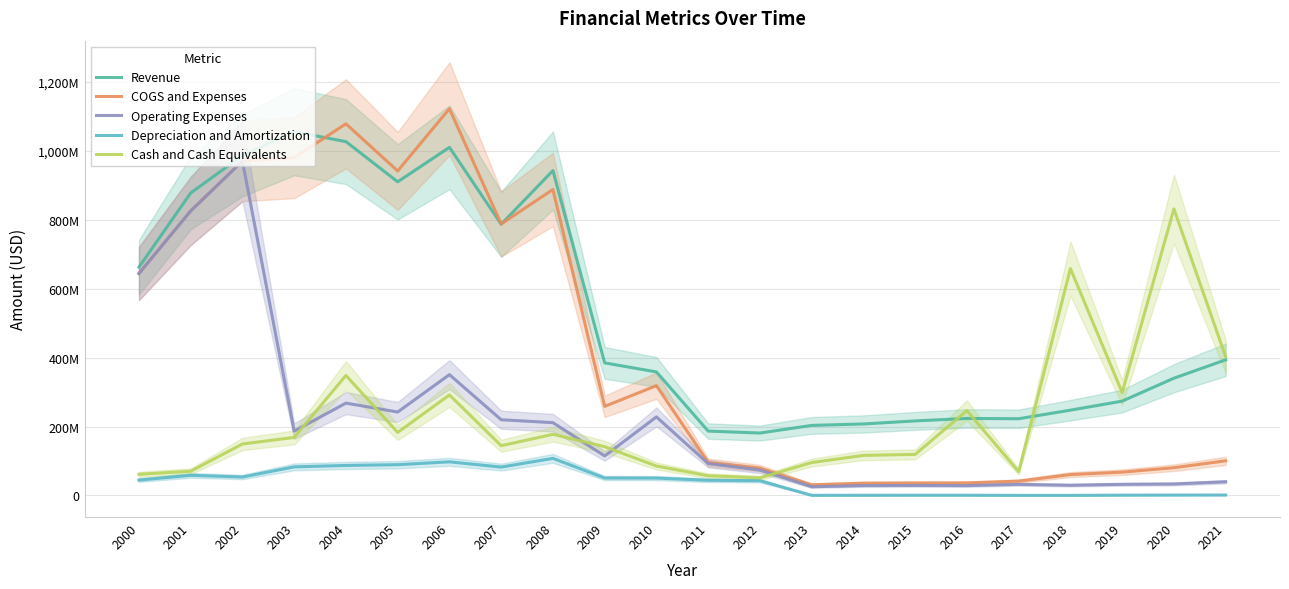

Is it true that Cash and Cash Equivalents equals 84844470 at 2012?

False